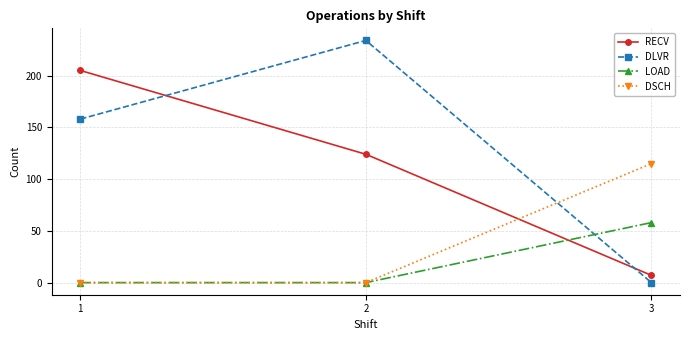

What is the difference between the highest and lowest values at 3?

115